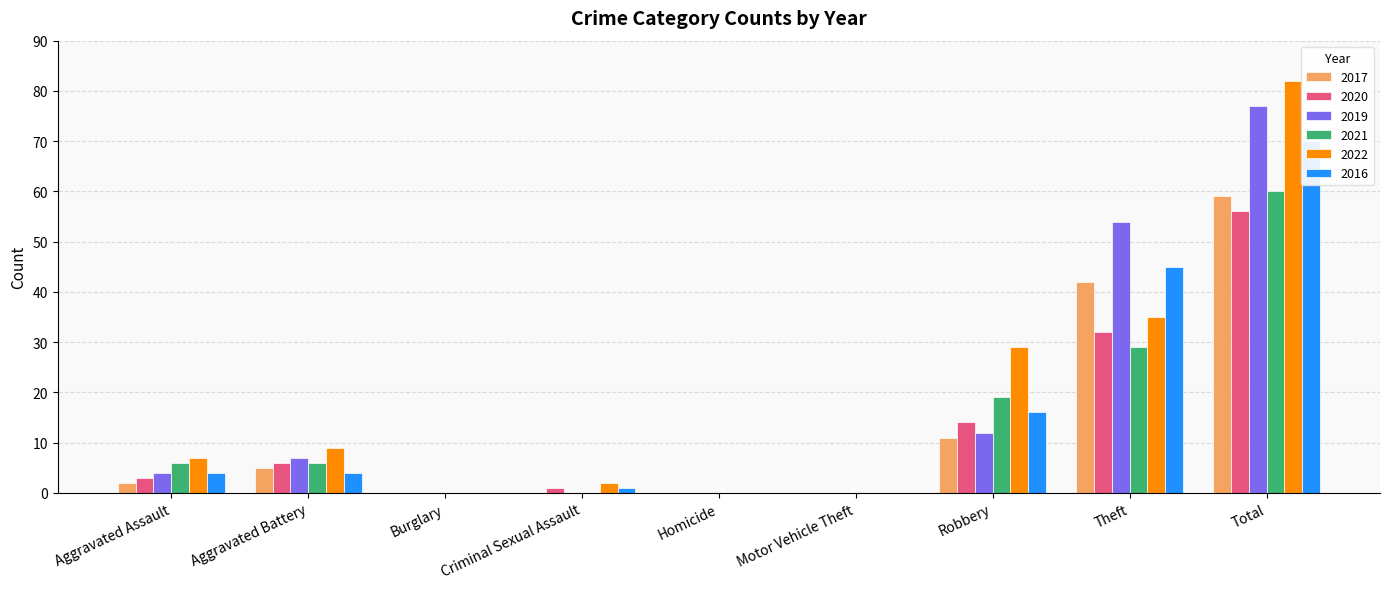

What is the sum of the 2016 values at Aggravated Battery and Theft?

49